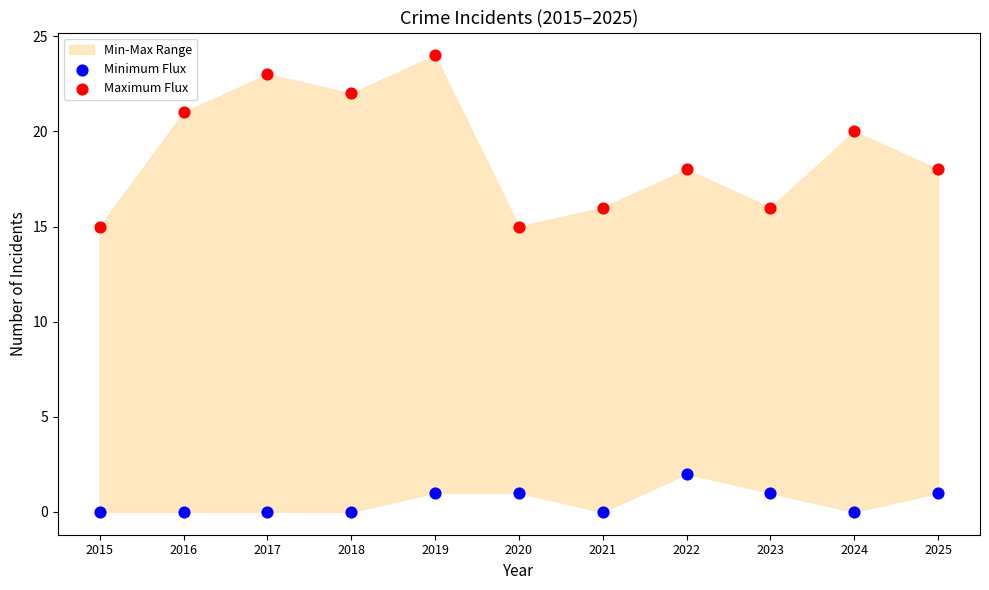

Which series contains the highest Y value?

Maximum Flux